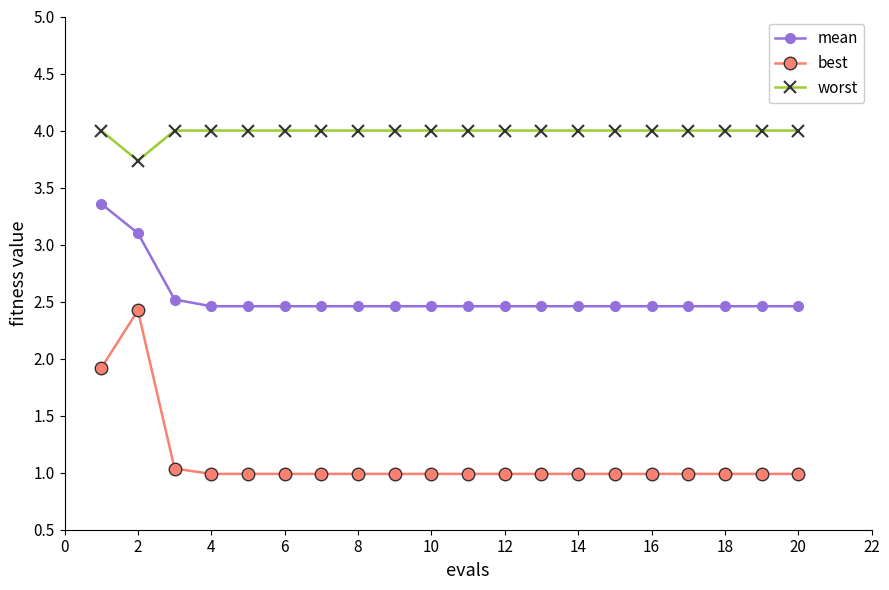

Which series has the largest total across all categories?

worst